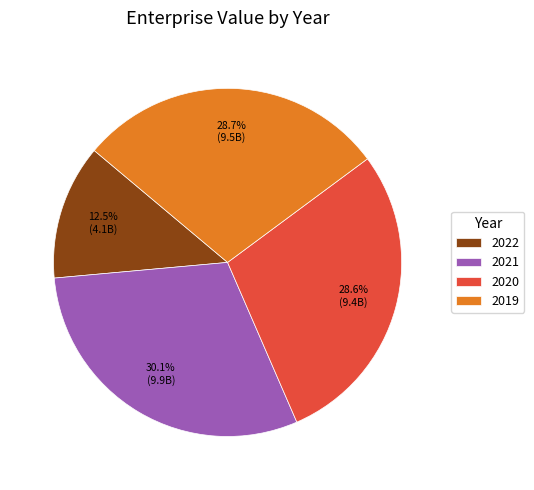

Combined, do 2019 and 2020 account for over 50%?

Yes